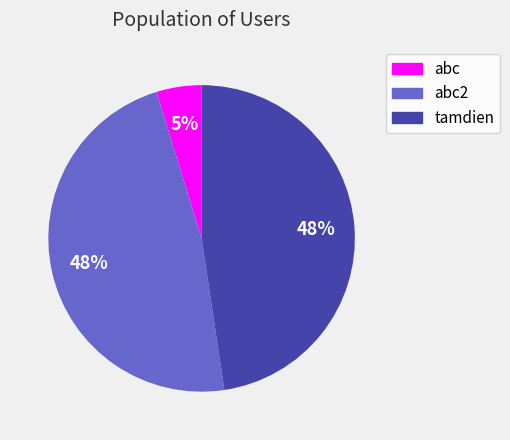

What is the smallest slice in the pie chart?

abc